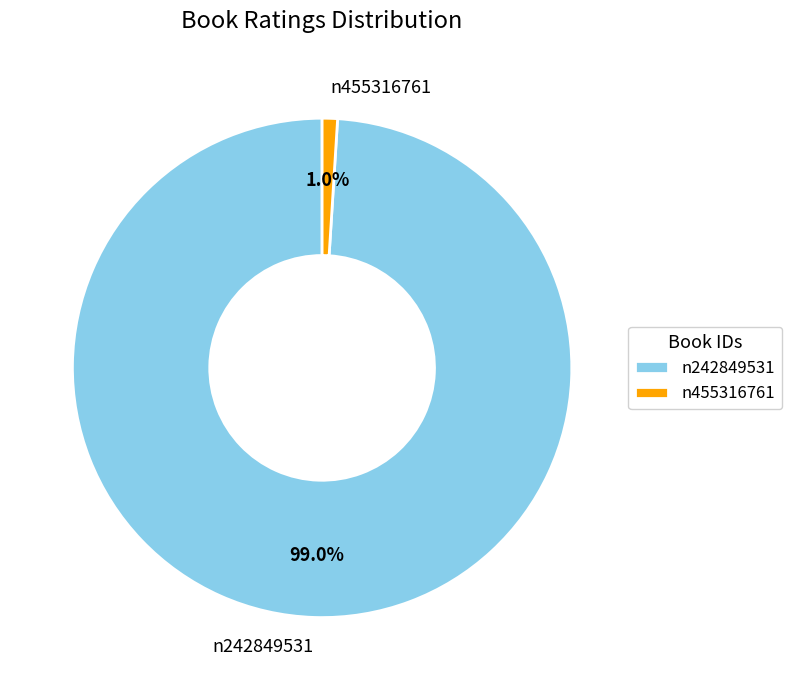

Is the sum of n242849531 and n455316761 greater than half?

Yes